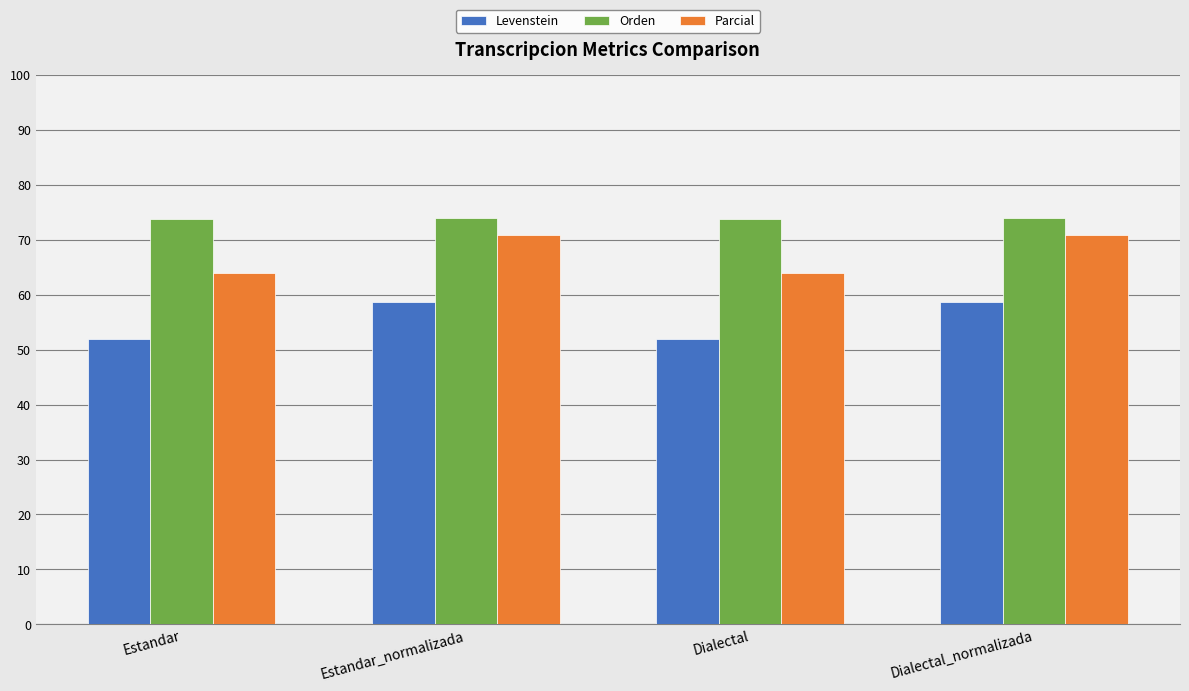

What is the sum of all Parcial values?

269.4